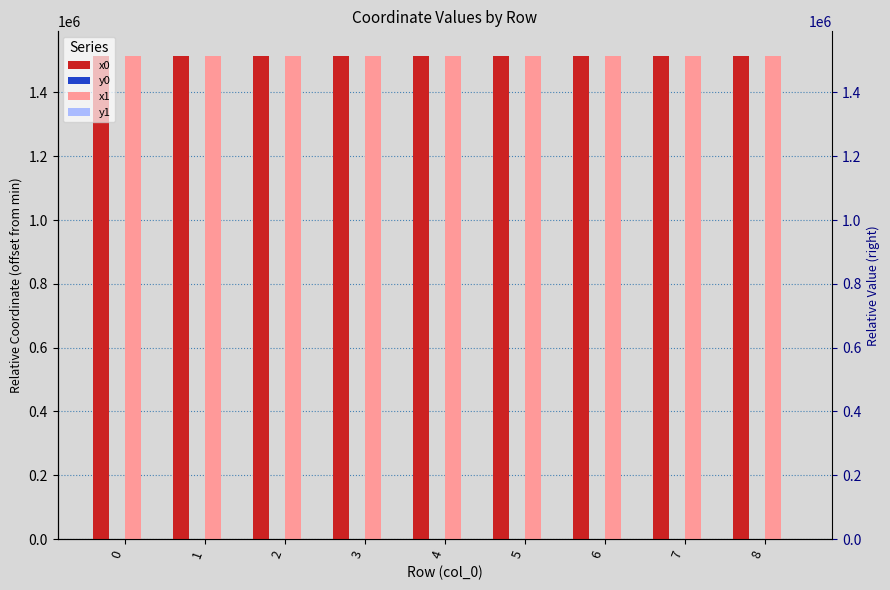

The value of x0 at 8 is 746026.4. True or false?

False